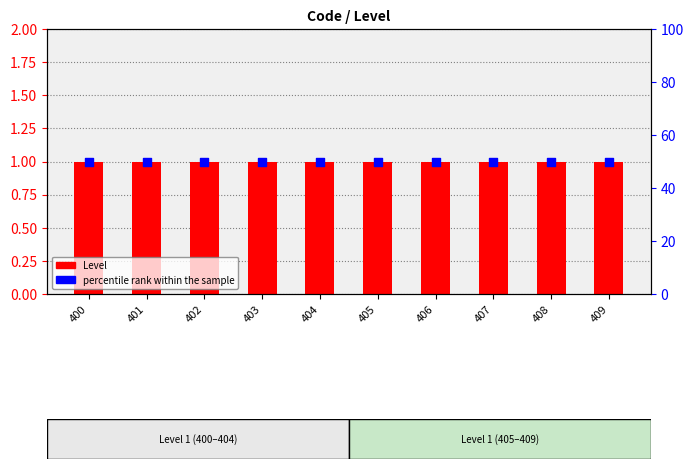

Which series reaches the minimum Y coordinate?

Level